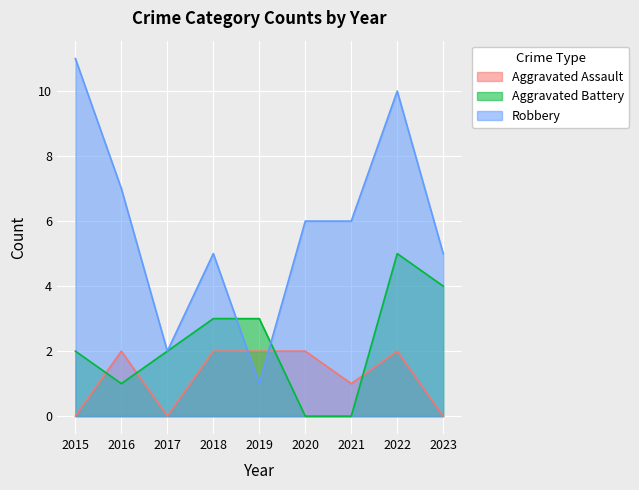

True or false: Aggravated Battery has more than 1 interior local peaks.

False